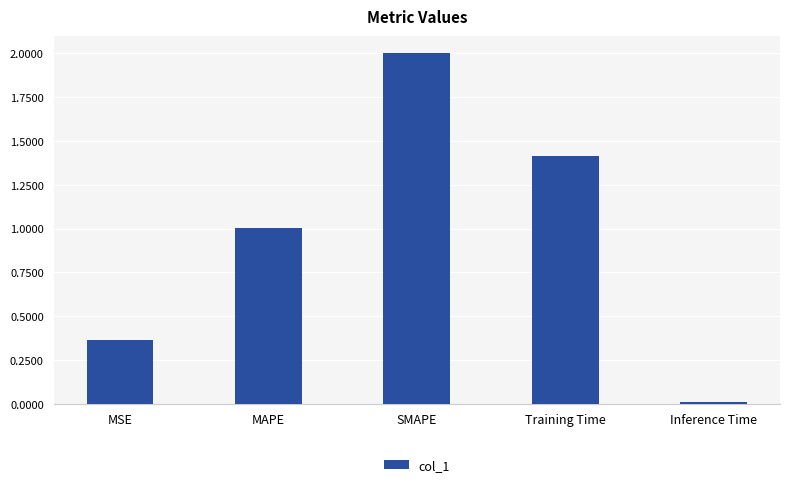

How many bars are there in total?

5